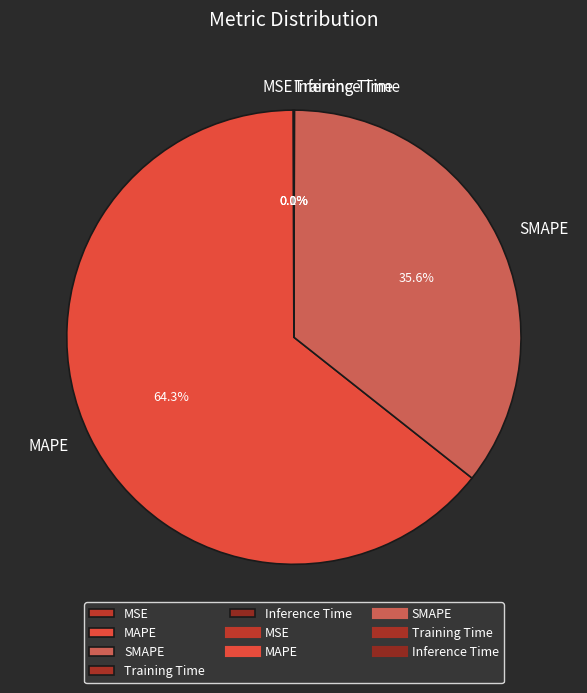

Which slice represents more than half of the pie?

MAPE